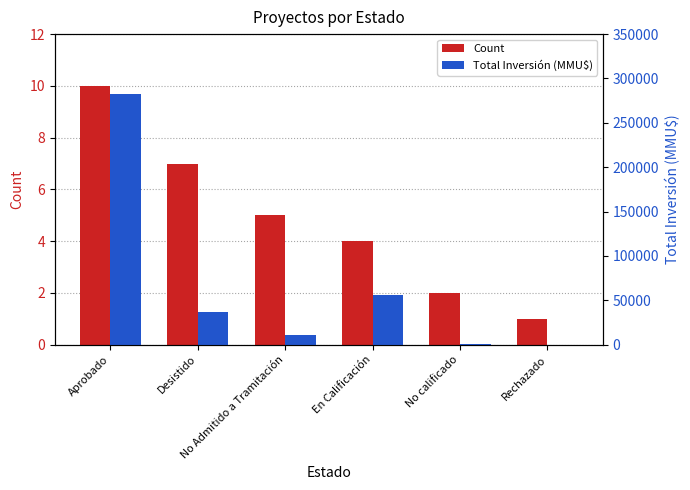

What is the difference between the maximum and minimum values in the Total Inversión (MMU$) series?

282400